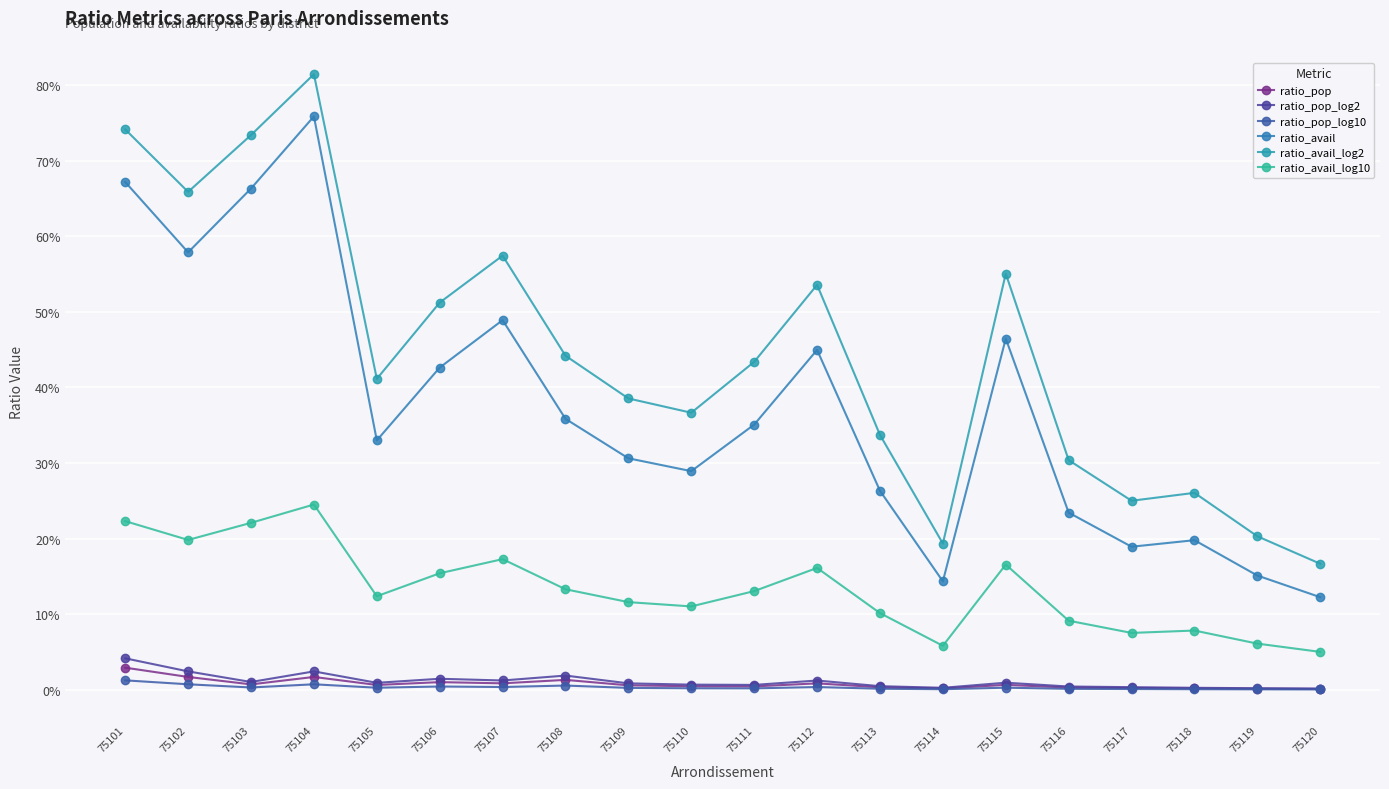

True or false: ratio_avail_log10 and ratio_avail_log2 intersect in this chart.

False